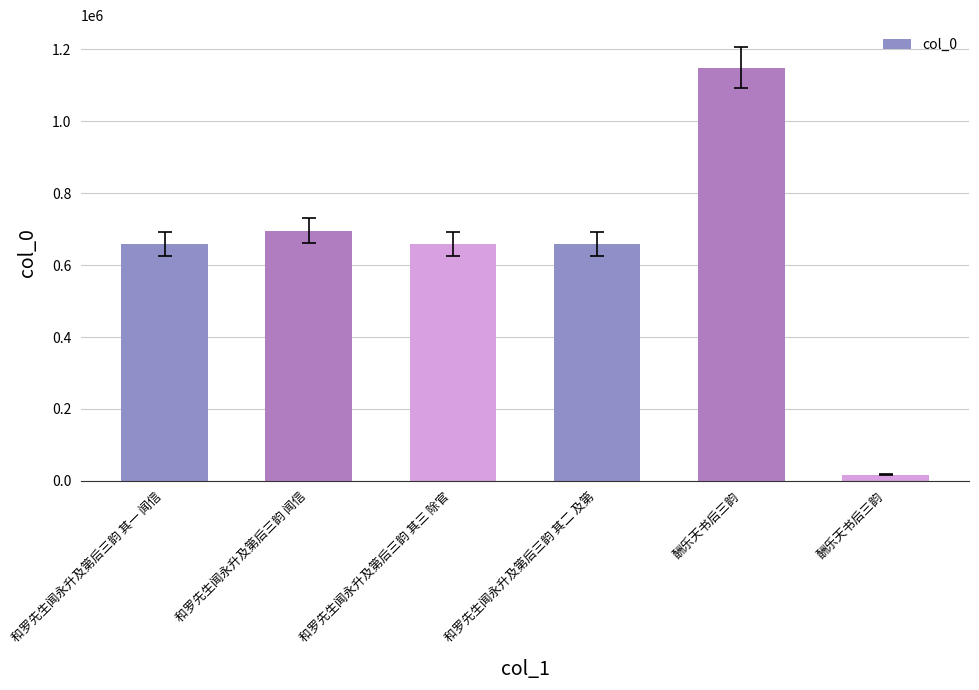

How many data points does each series have?

6